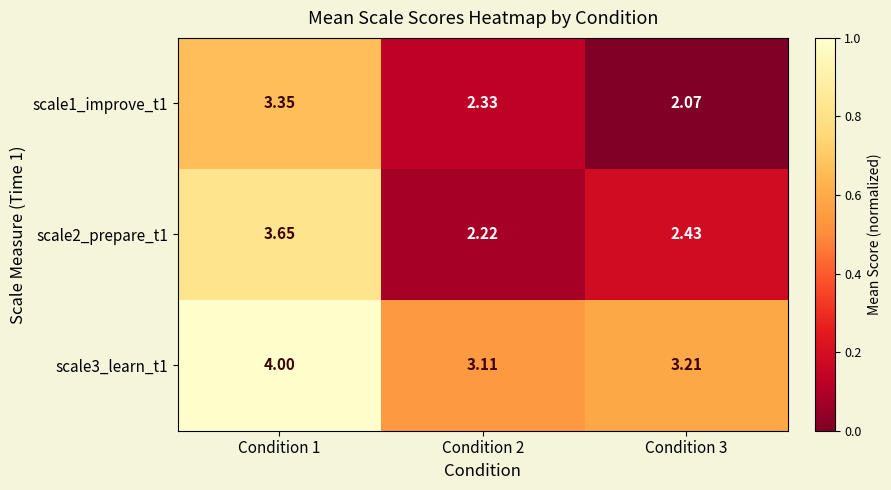

Between Condition 2 and Condition 3, which series saw the biggest shift?

scale1_improve_t1